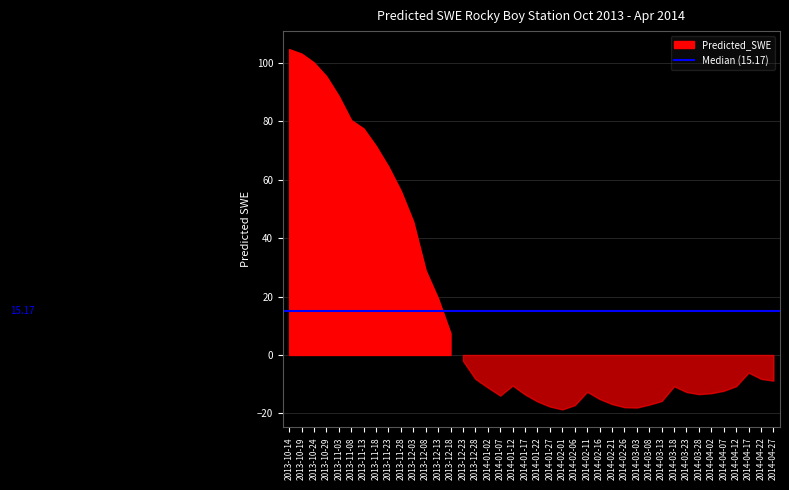

Which category has the lowest value across all series?

2014-02-01